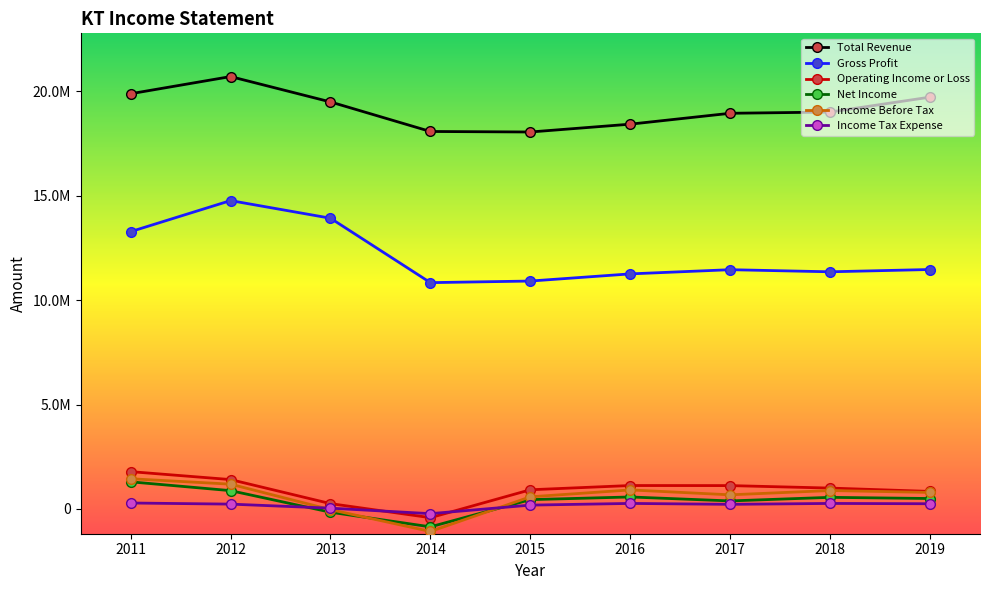

Which series has the largest total across all categories?

Total Revenue